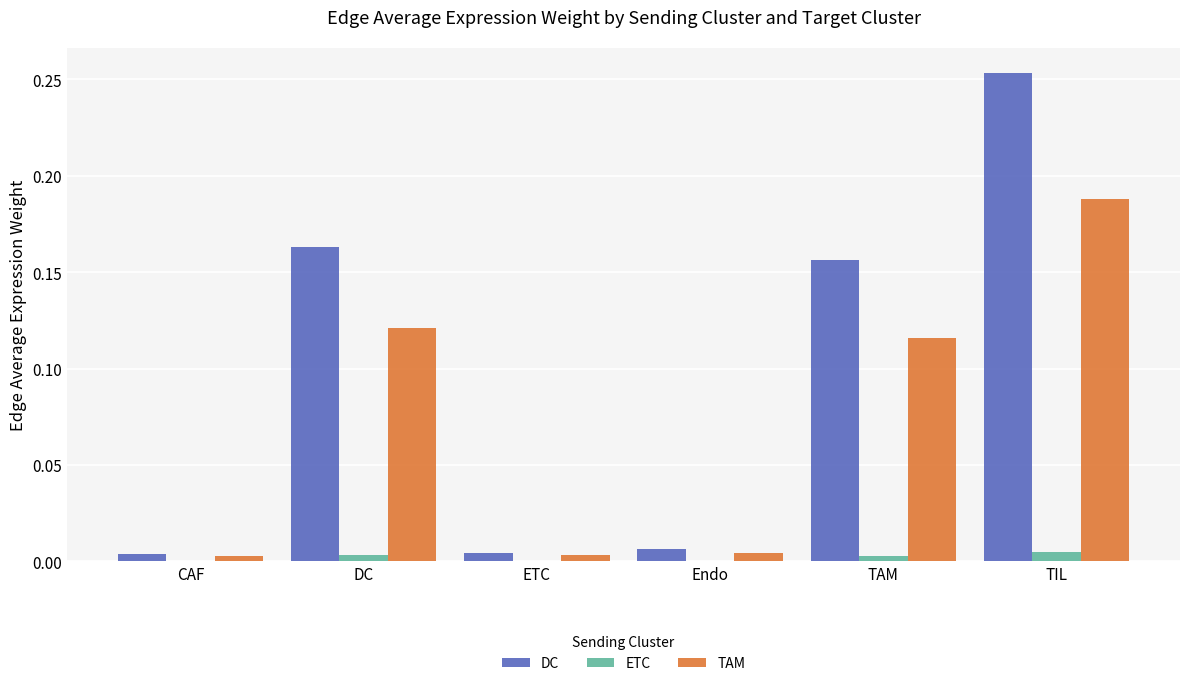

Which category has the highest value across all series?

TIL